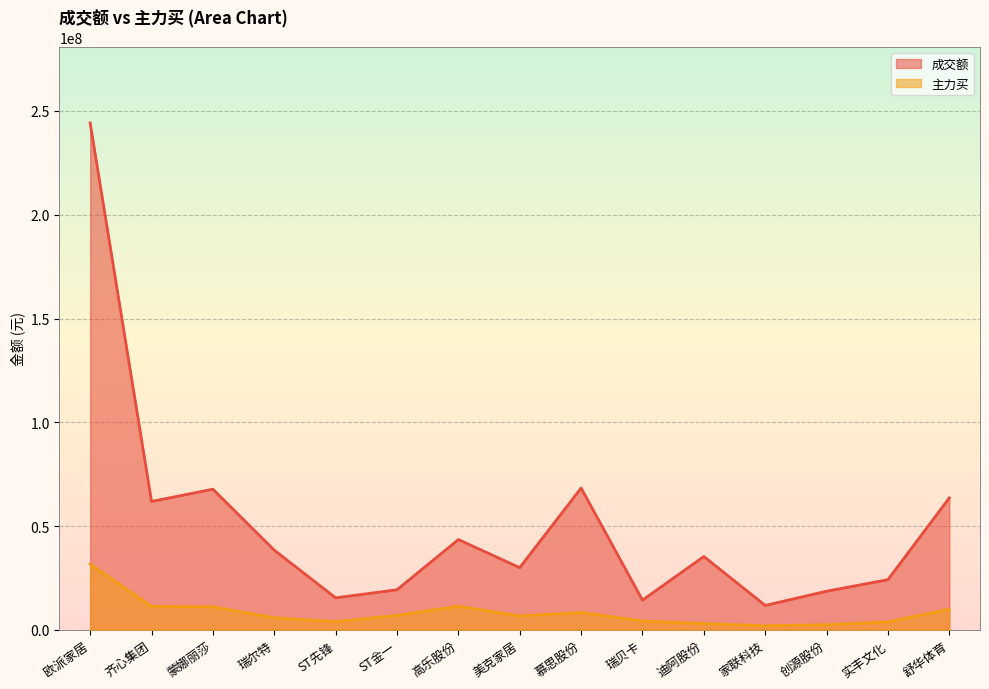

What is the spread (max minus min) of values at 欧派家居?

212473905